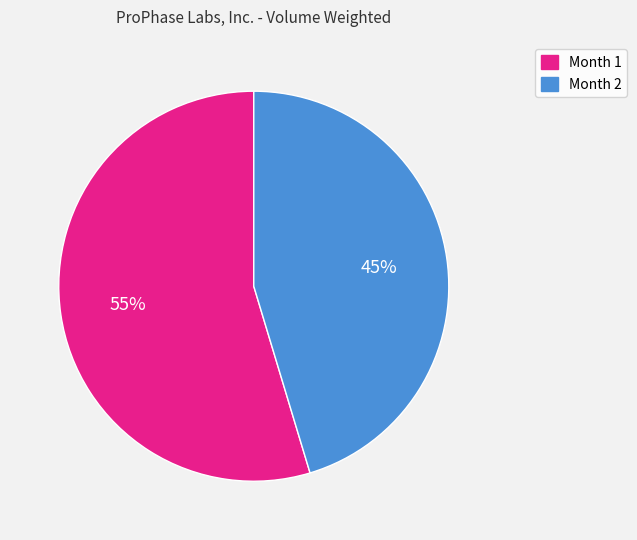

Which slice represents more than half of the pie?

Month 1